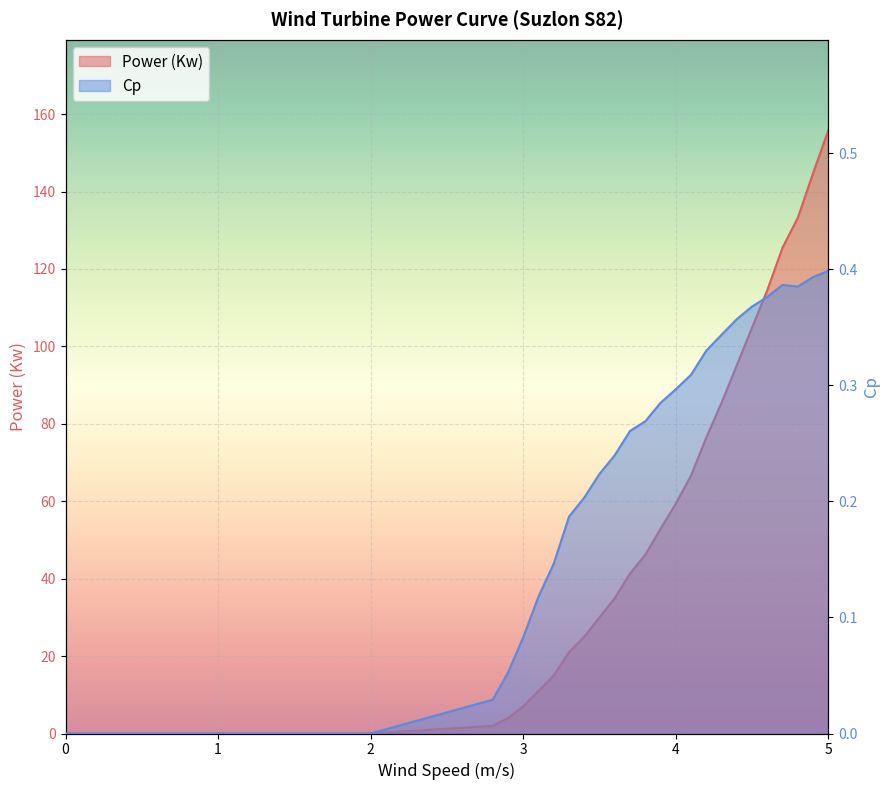

What is the label of the 13th point from the right?

3.8